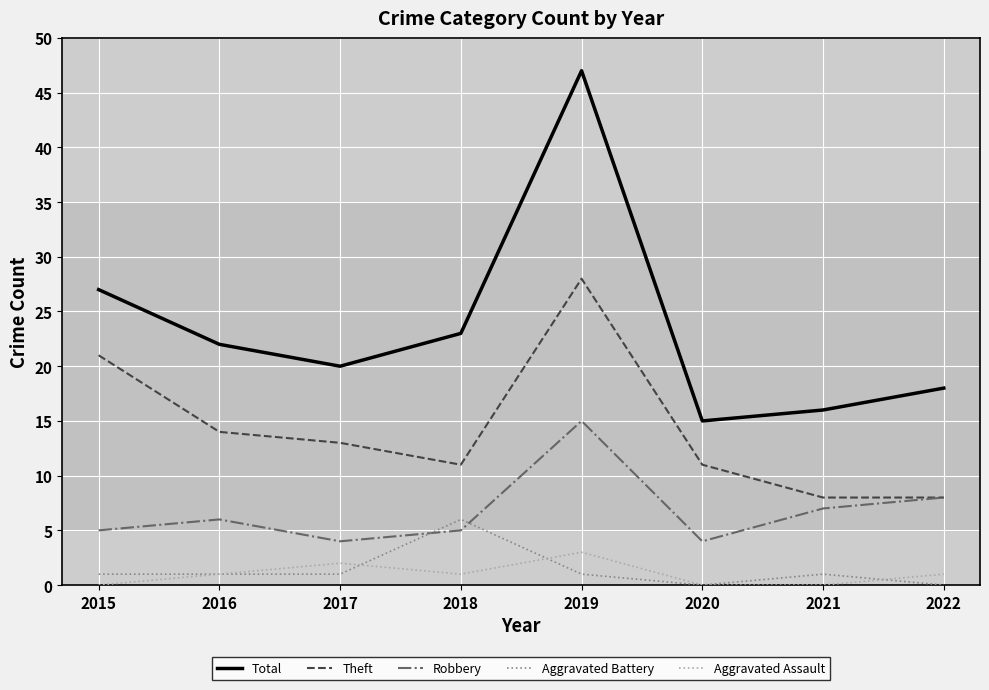

The value of Total at 2019 is 47. True or false?

True